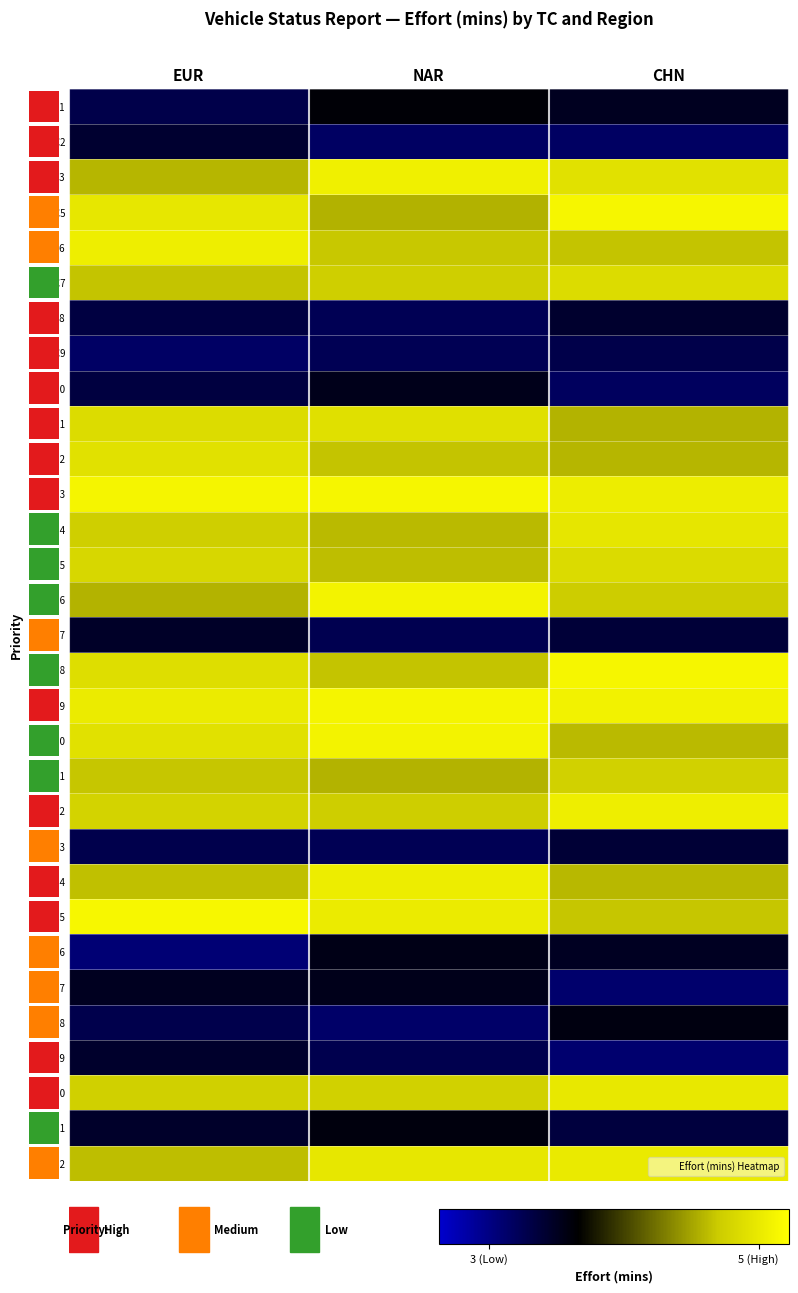

True or false: TC24 has a value of 5.2 at NAR.

True